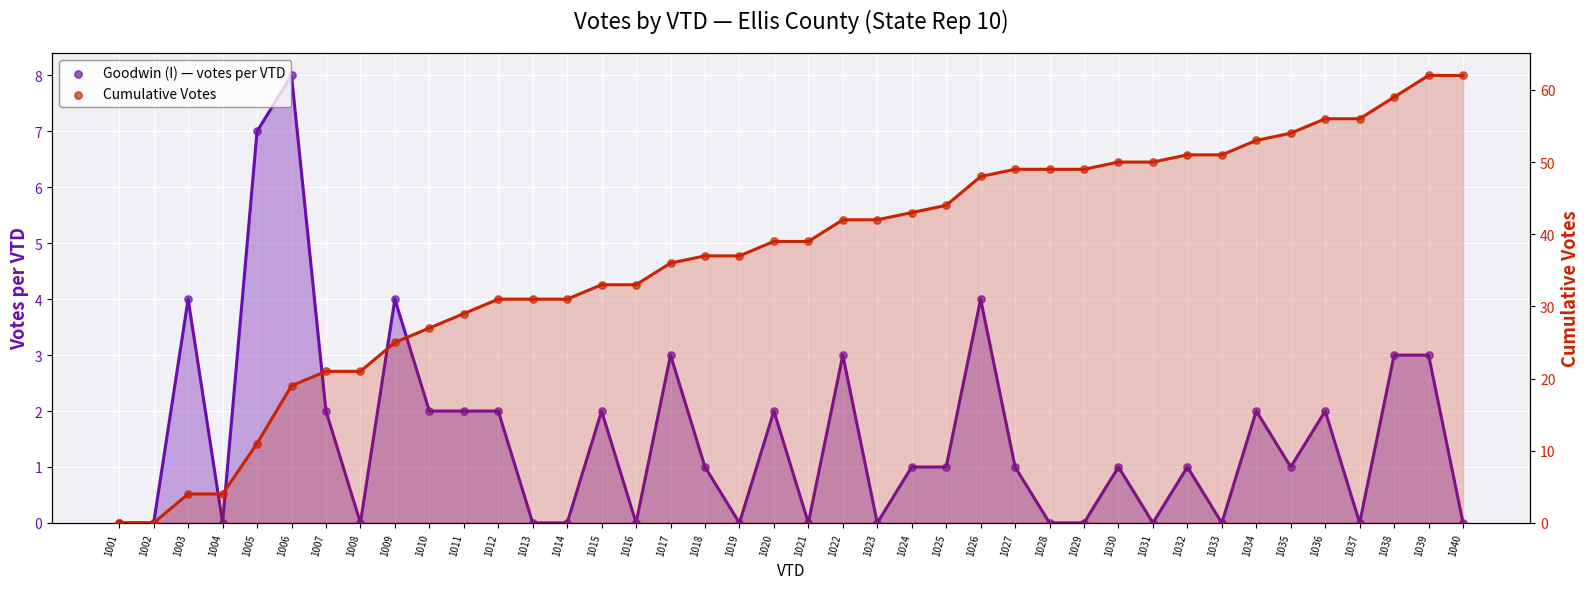

Which series reaches the maximum Y coordinate?

Cumulative Votes